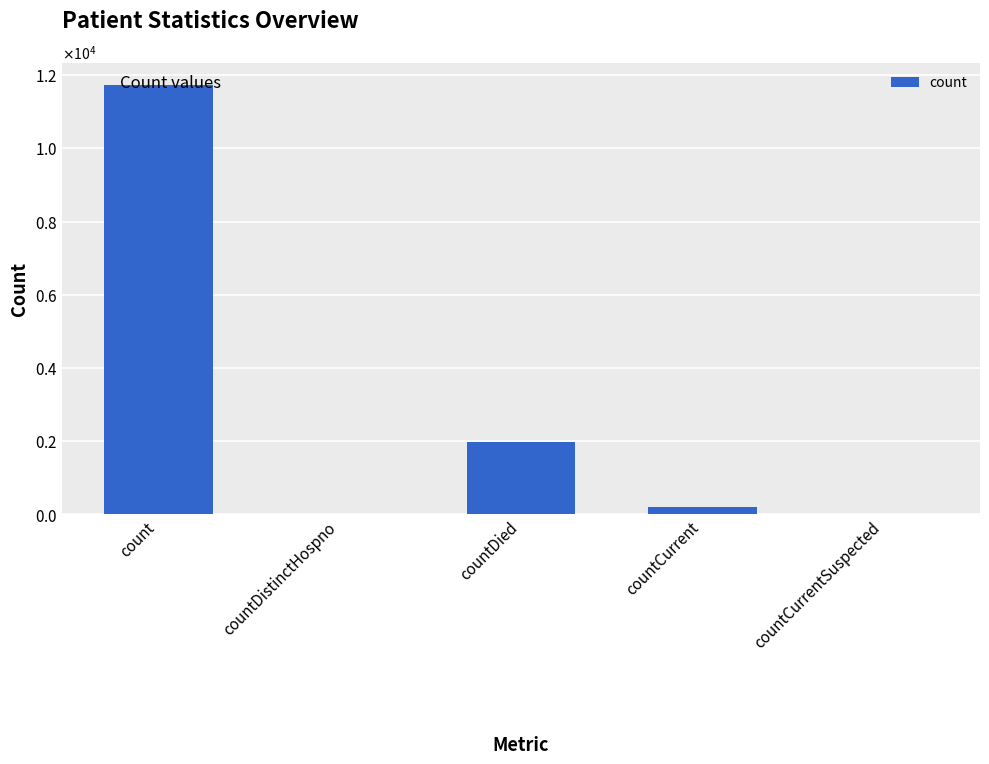

Count the number of values greater than 216.

2